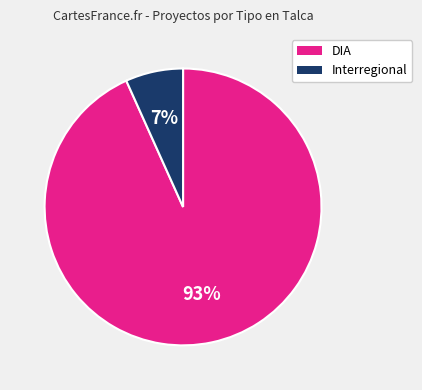

Does any single category account for the majority?

Yes